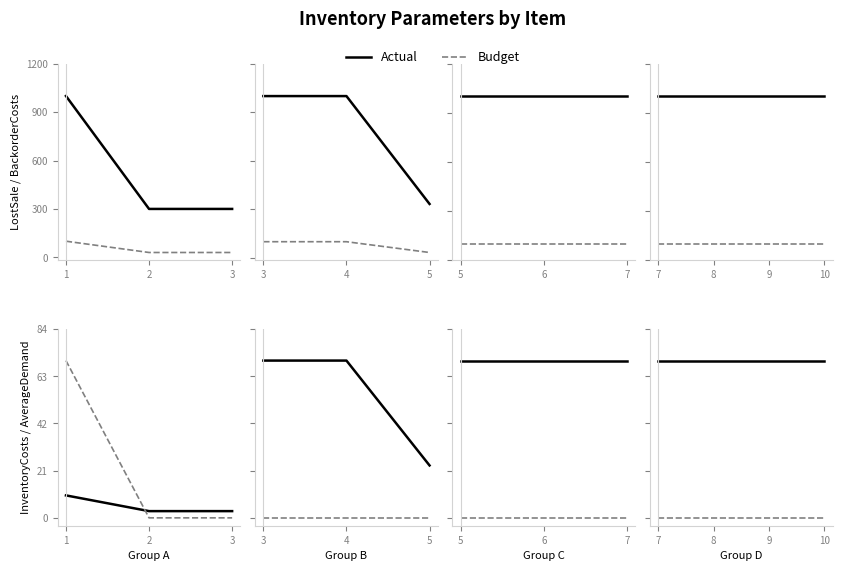

Is this an area chart (filled region under the line)?

No